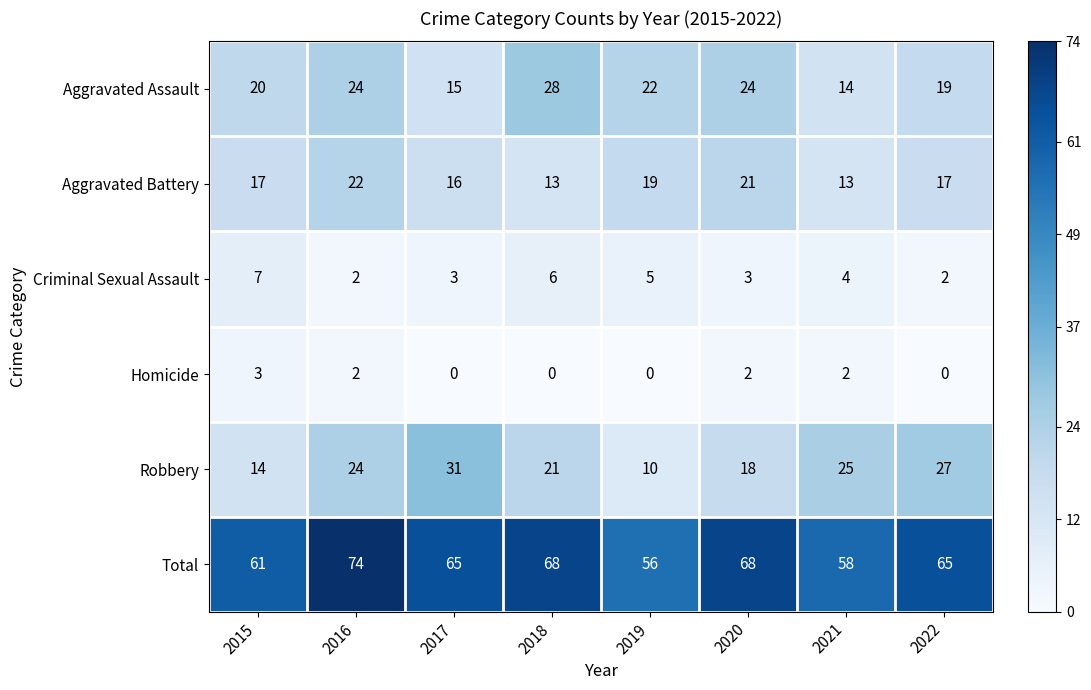

What is the sum of all Total values?

515